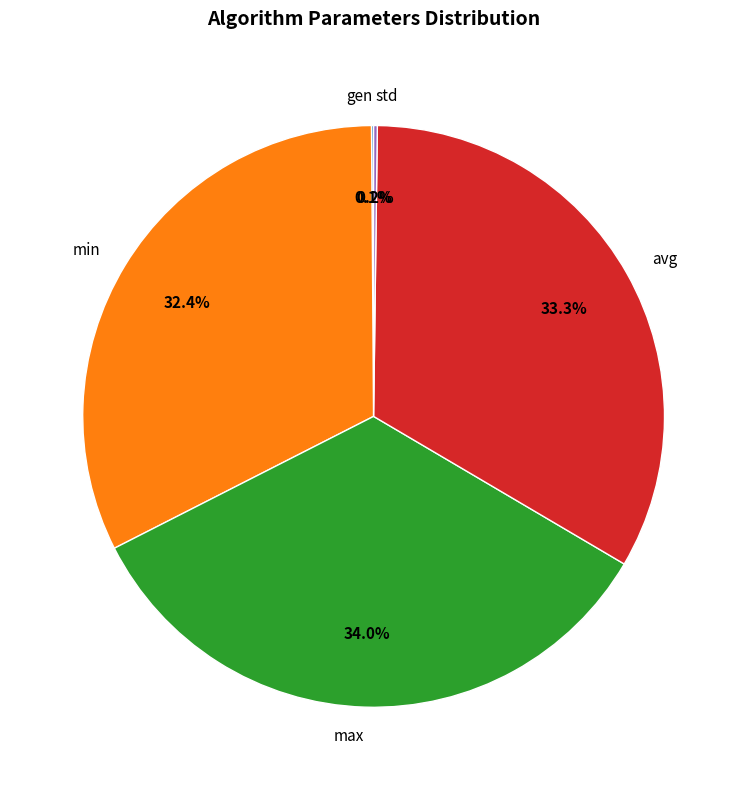

Do min and max together represent more than half of the pie?

Yes